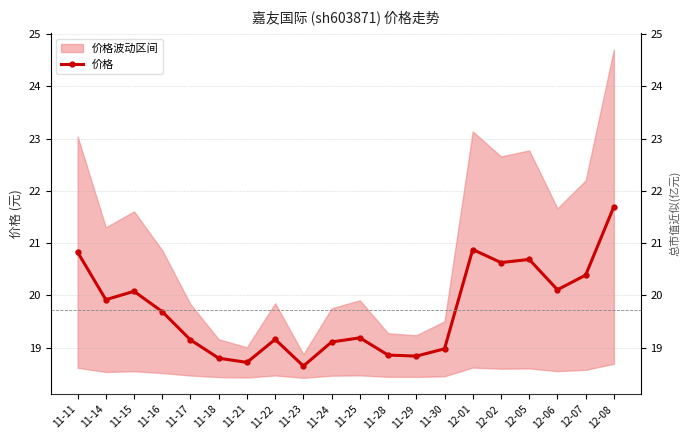

How many data points are above 19?

14